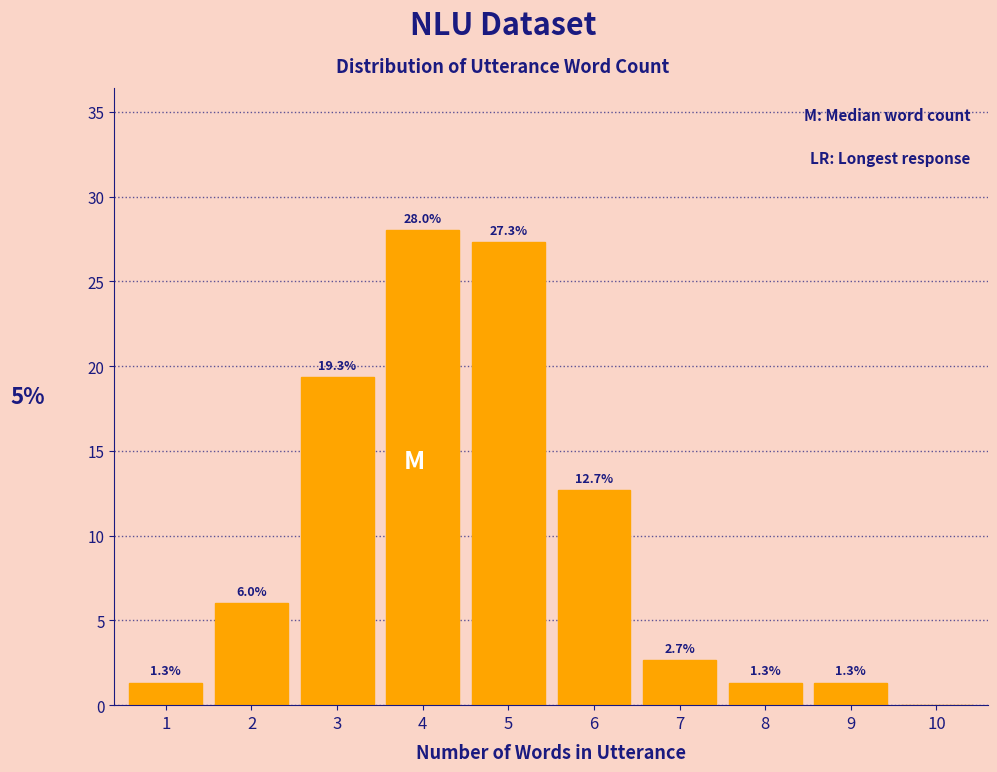

Reading right to left, extract all data points from this chart.

10=0.0	9=1.3	8=1.3	7=2.7	6=12.7	5=27.3	4=28.0	3=19.3	2=6.0	1=1.3